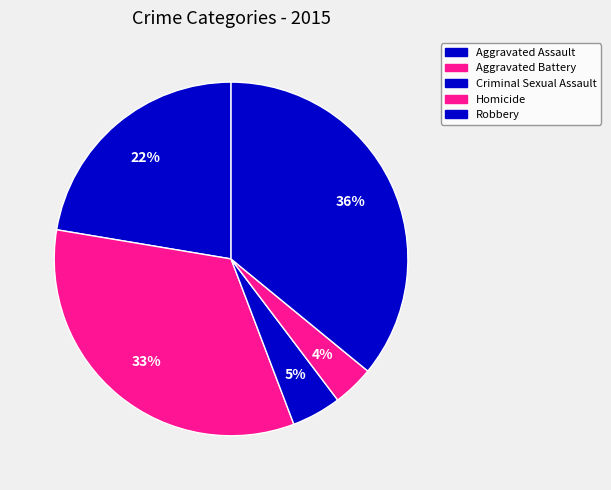

Count the number of slices in the pie.

5